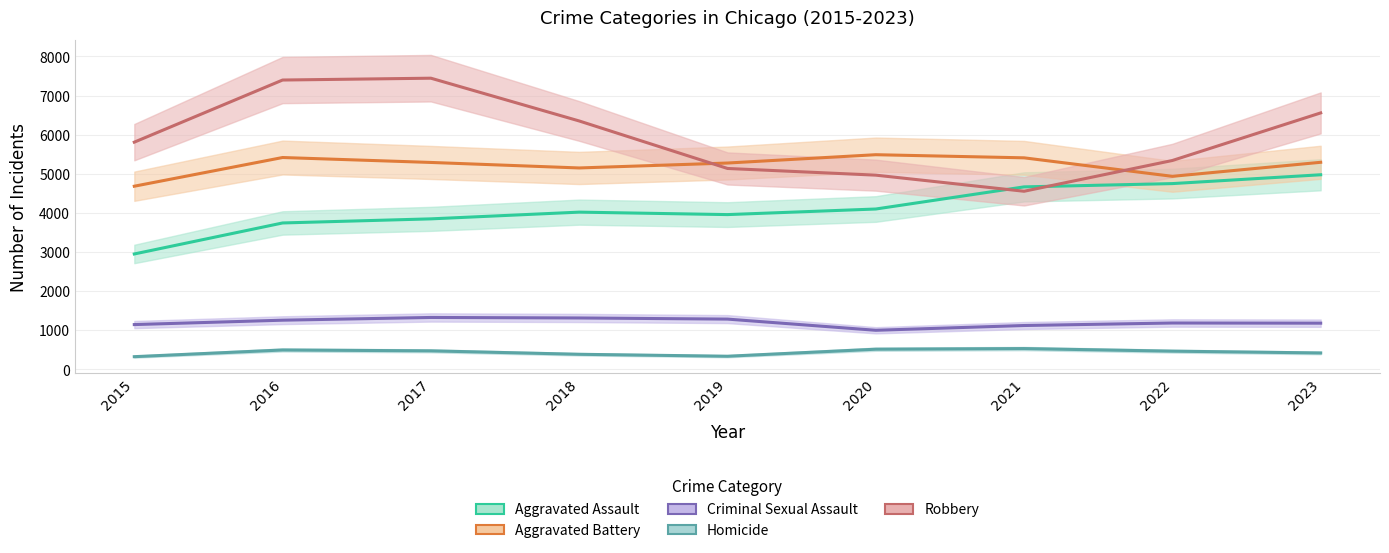

What is the greatest value displayed?

7443